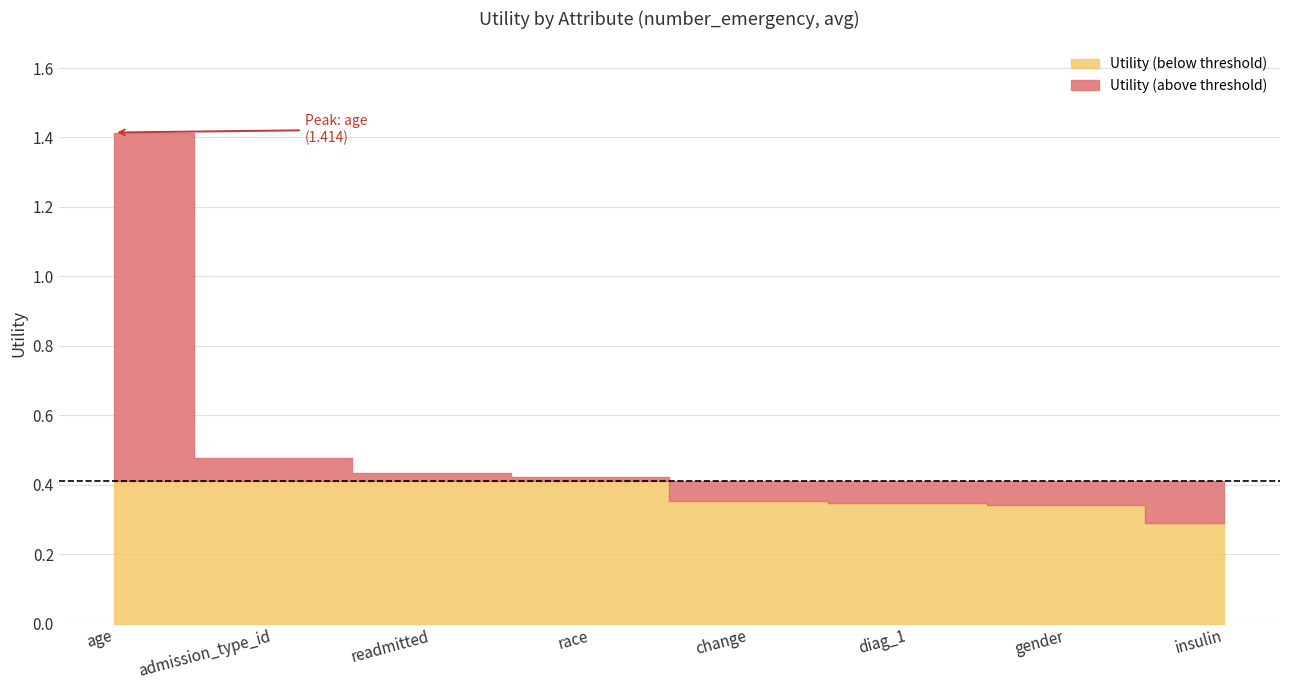

What is the minimum value shown in the chart?

0.3